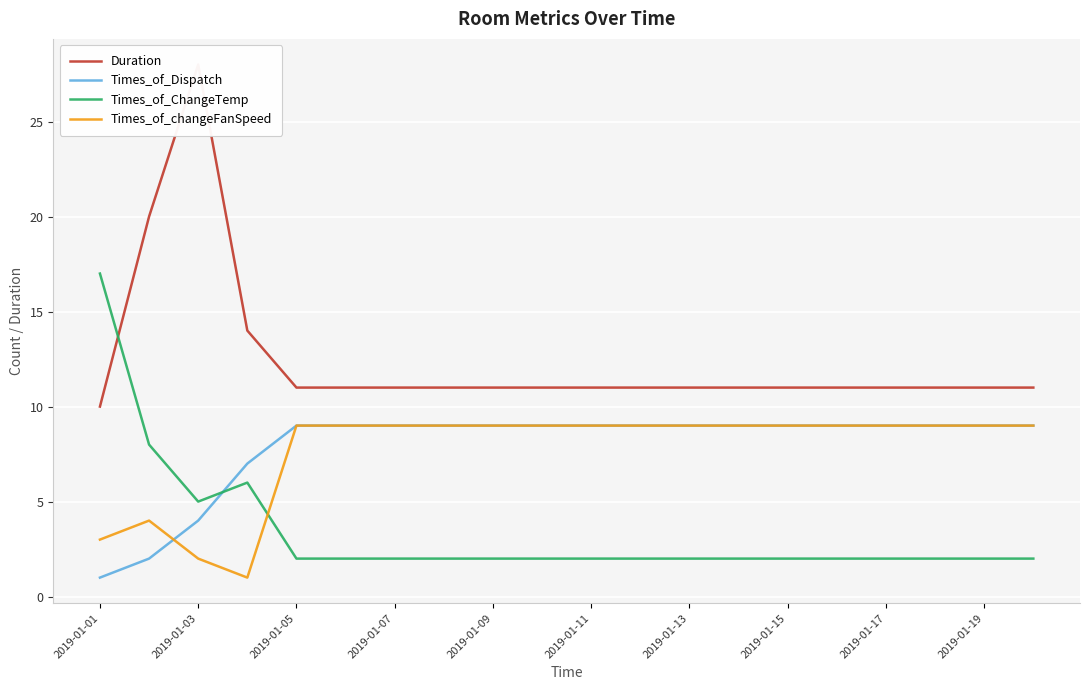

The Times_of_changeFanSpeed series shows 9 at 2019-01-11. True or false?

True